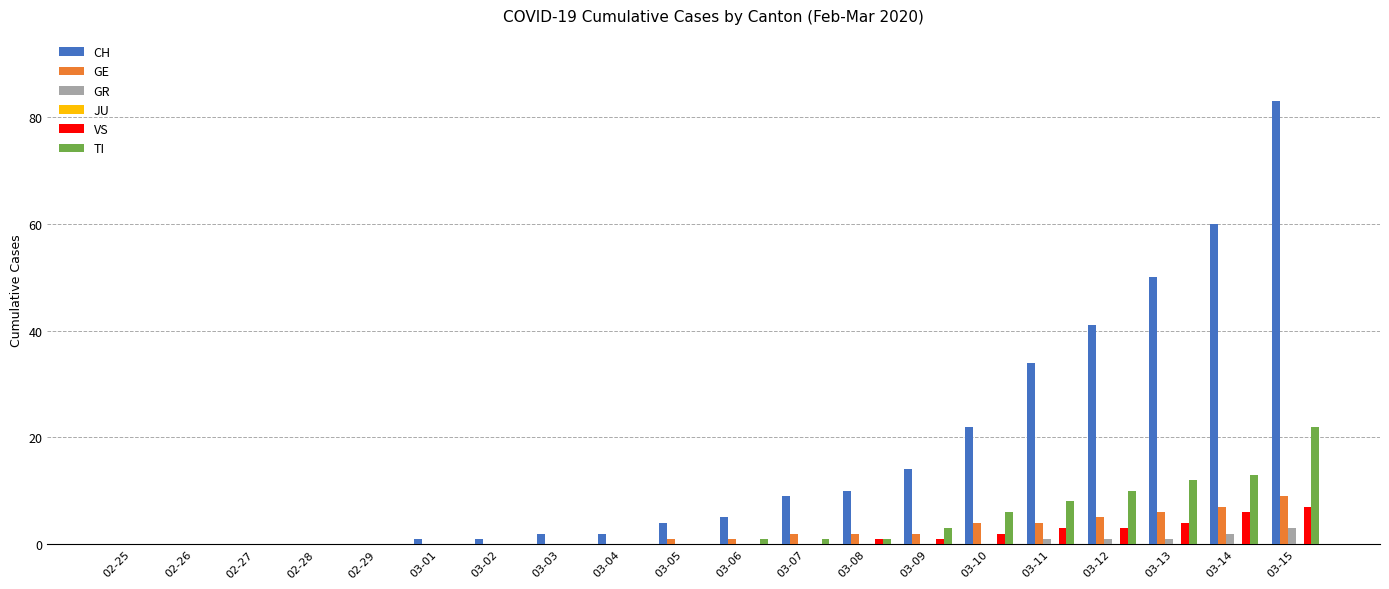

Which series changed the most between 02-28 and 03-15?

CH